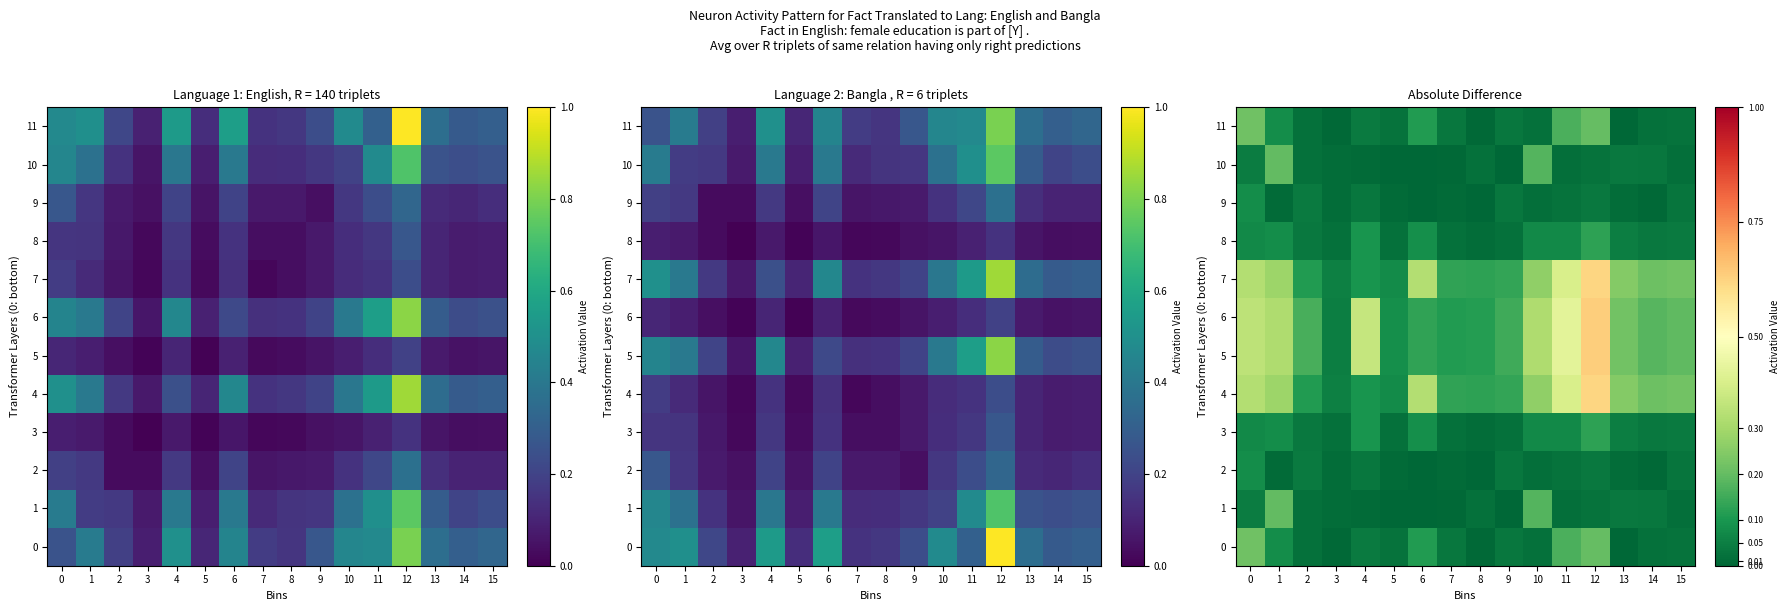

What is the total value across all series at 1?

1.9